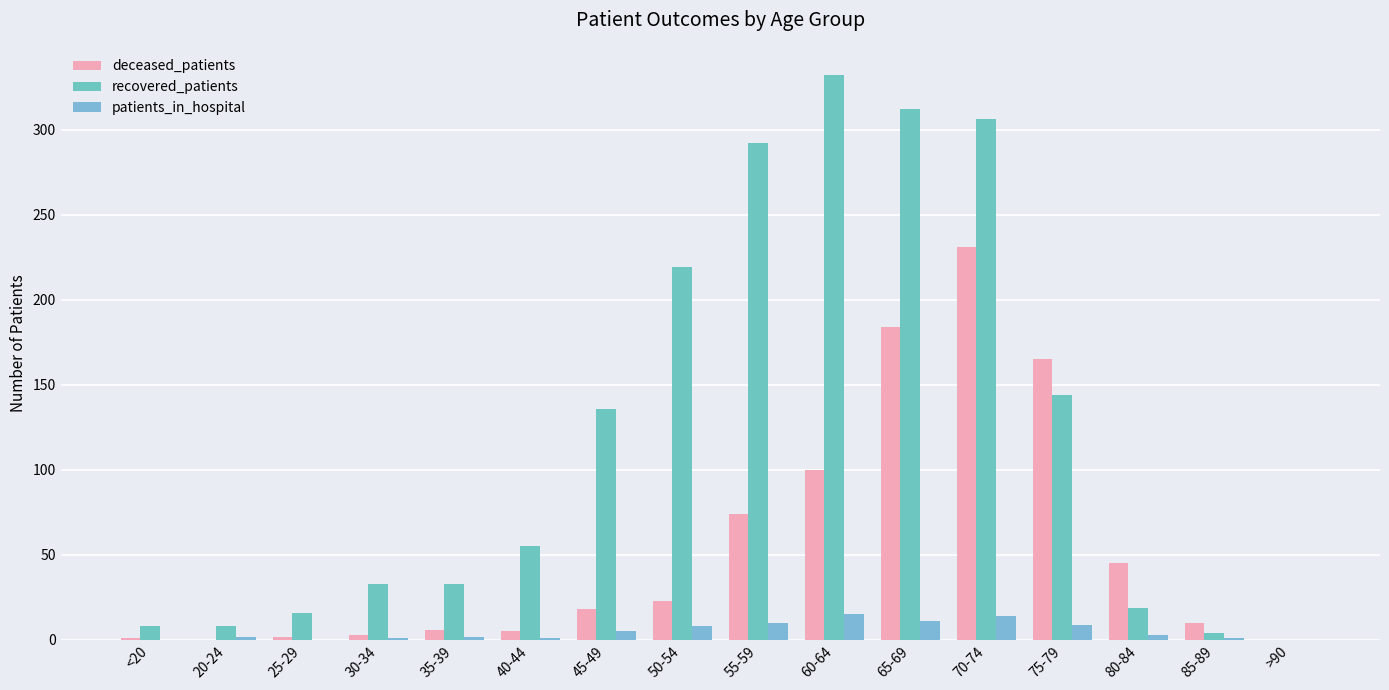

Reading right to left, transcribe all the data shown in this chart.

deceased_patients: >90=0	85-89=10	80-84=45	75-79=165	70-74=231	65-69=184	60-64=100	55-59=74	50-54=23	45-49=18	40-44=5	35-39=6	30-34=3	25-29=2	20-24=0	<20=1
recovered_patients: >90=0	85-89=4	80-84=19	75-79=144	70-74=306	65-69=312	60-64=332	55-59=292	50-54=219	45-49=136	40-44=55	35-39=33	30-34=33	25-29=16	20-24=8	<20=8
patients_in_hospital: >90=0	85-89=1	80-84=3	75-79=9	70-74=14	65-69=11	60-64=15	55-59=10	50-54=8	45-49=5	40-44=1	35-39=2	30-34=1	25-29=0	20-24=2	<20=0